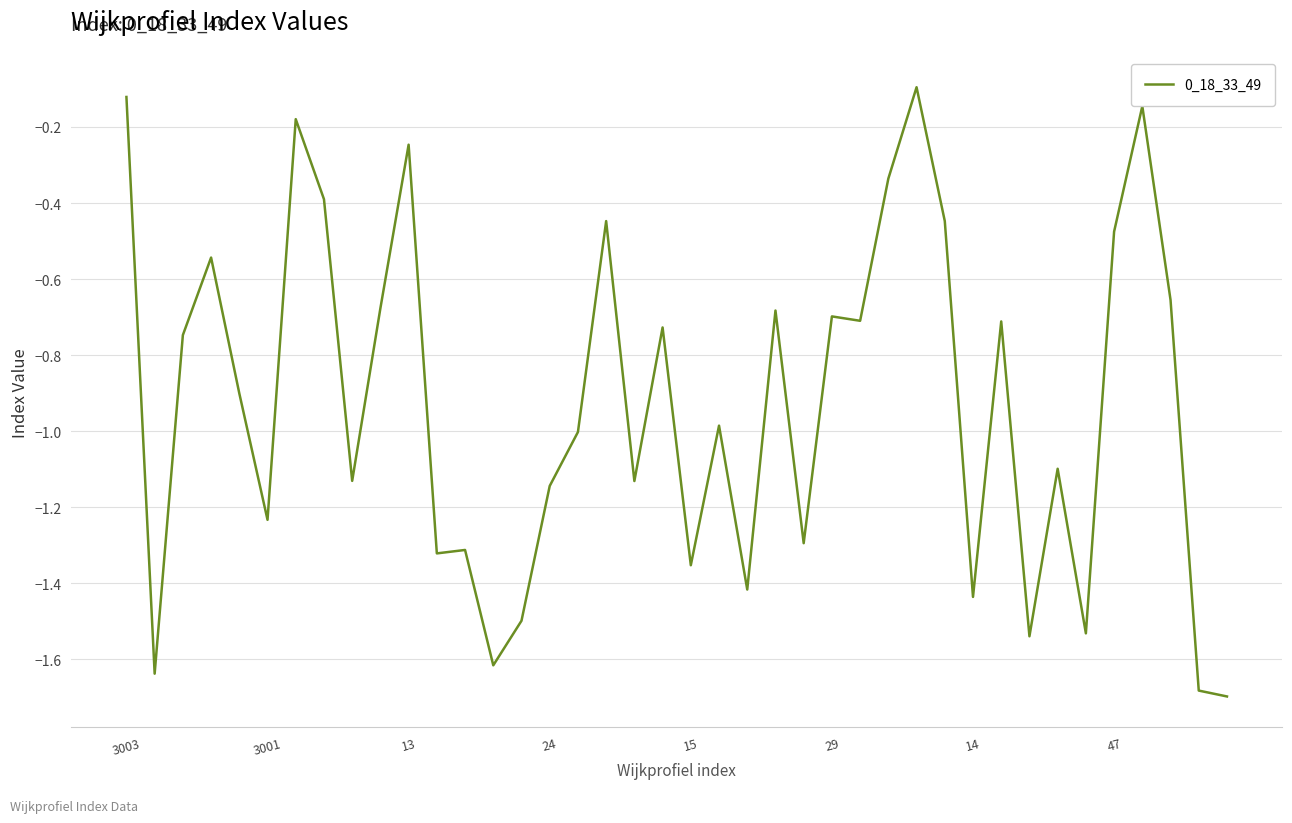

What is the difference between the maximum and minimum values?

1.6